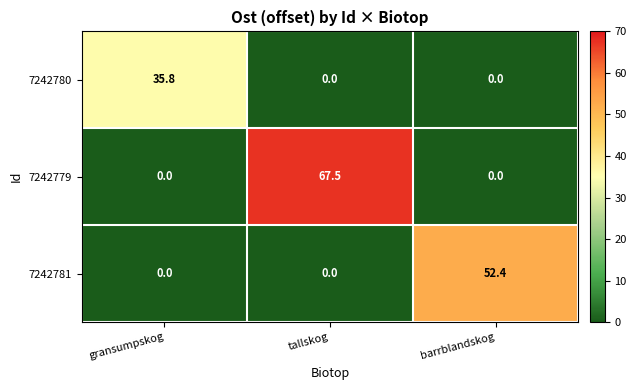

Between gransumpskog and tallskog, which series saw the biggest shift?

7242779